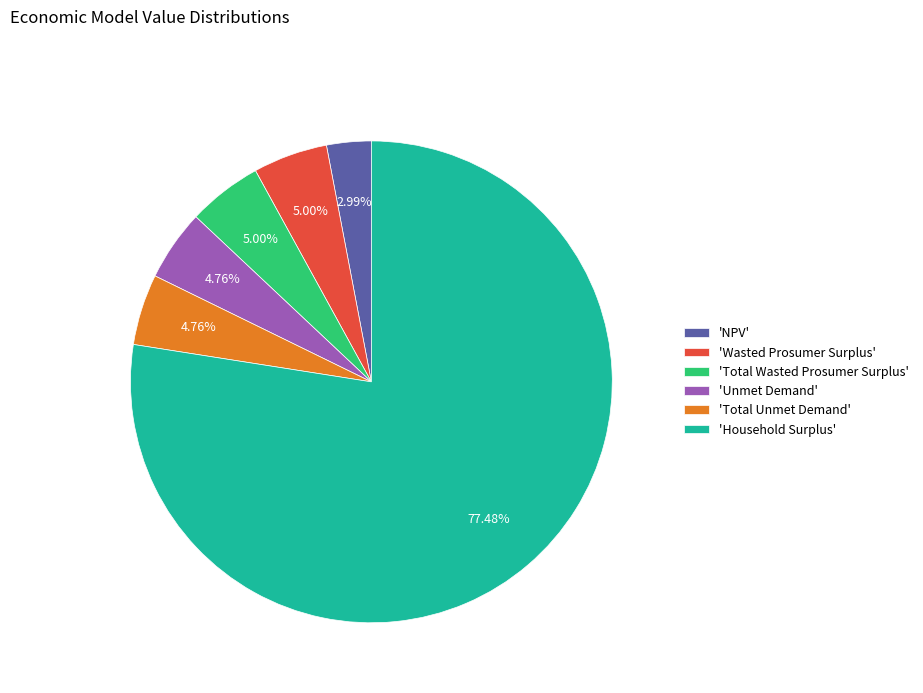

Does any single category account for the majority?

Yes